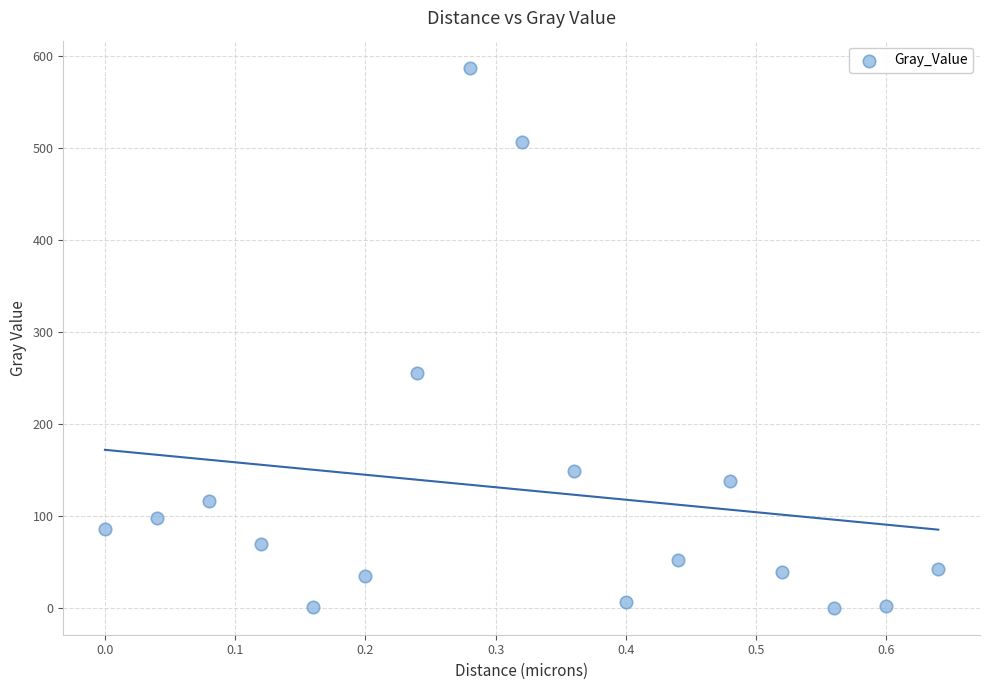

What Y value in the scatter plot is closest to 293?

255.0